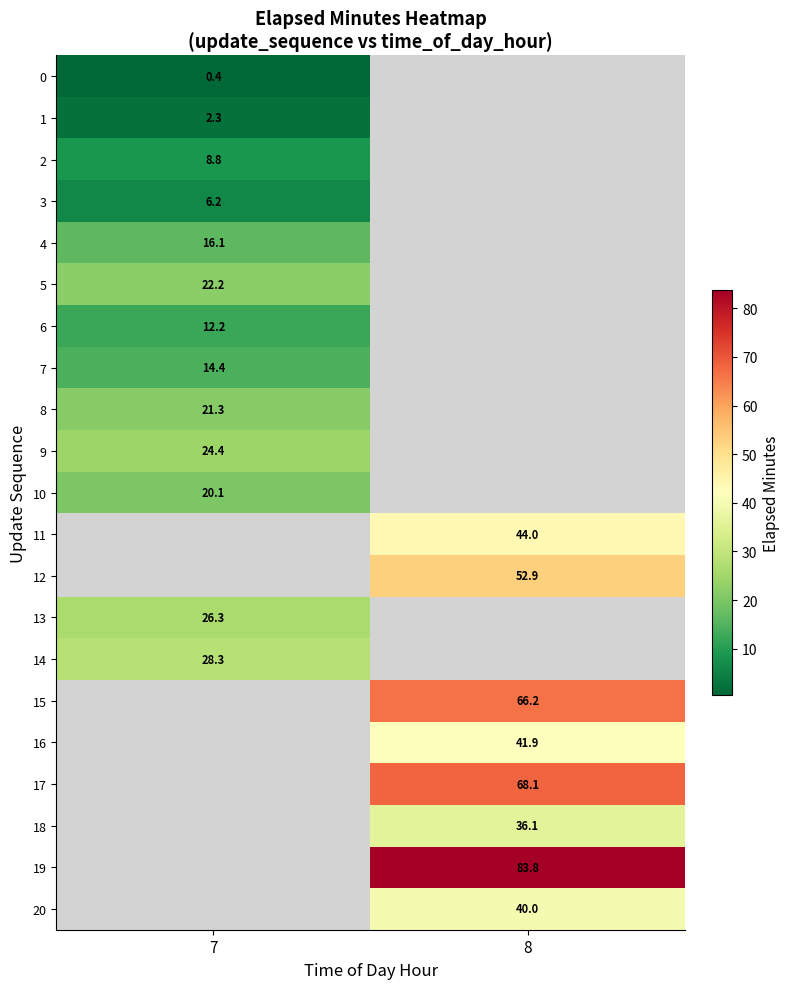

What is the highest value of the 8 series?

21.3